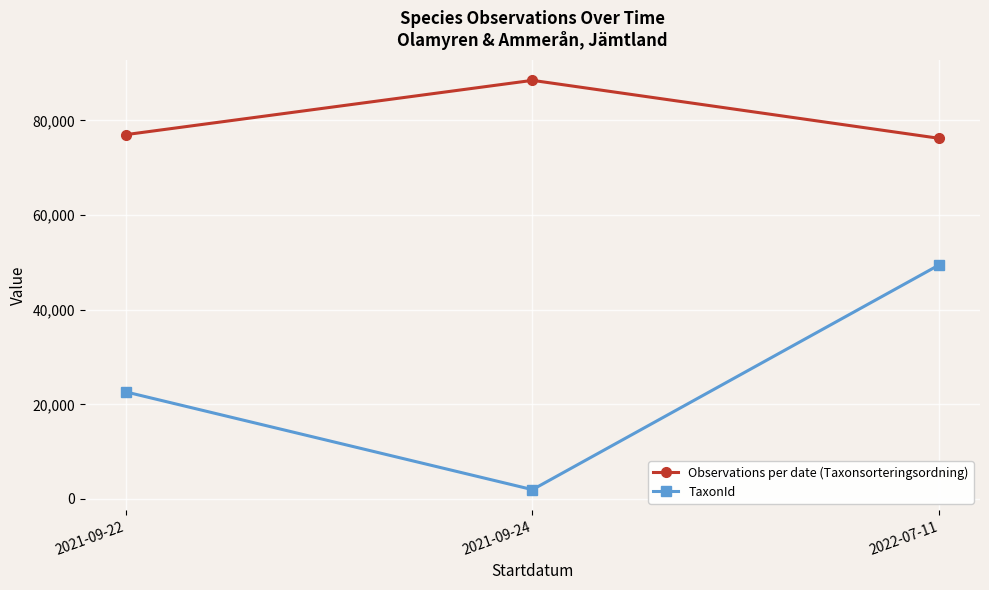

What is the label of the 1st point from the right?

2022-07-11